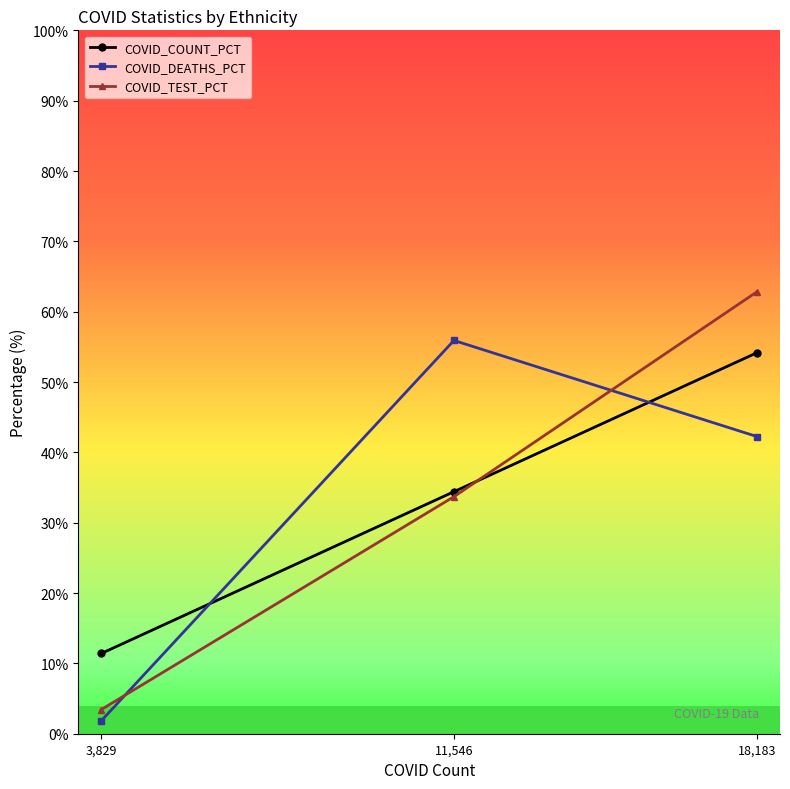

Reading left to right, list all the values displayed in this chart.

COVID_COUNT_PCT: 3,829=11.4	11,546=34.4	18,183=54.2
COVID_DEATHS_PCT: 3,829=1.9	11,546=55.9	18,183=42.2
COVID_TEST_PCT: 3,829=3.4	11,546=33.7	18,183=62.9